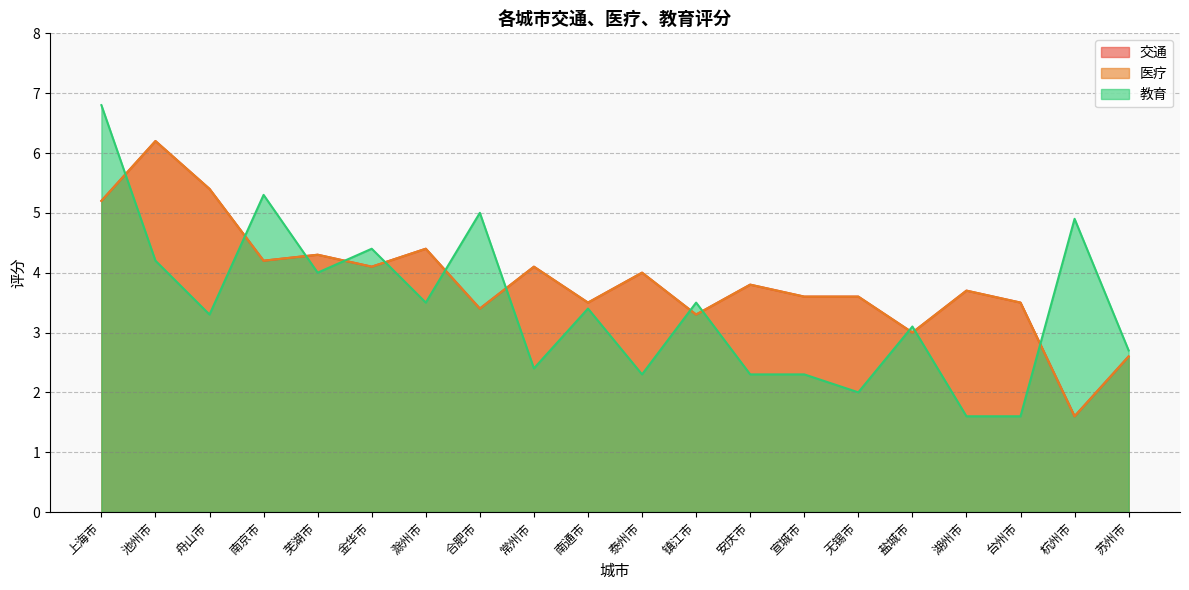

Rank the categories by 医疗 value from highest to lowest.

池州市, 舟山市, 上海市, 滁州市, 芜湖市, 南京市, 金华市, 常州市, 泰州市, 安庆市, 湖州市, 宣城市, 无锡市, 南通市, 台州市, 合肥市, 镇江市, 盐城市, 苏州市, 杭州市